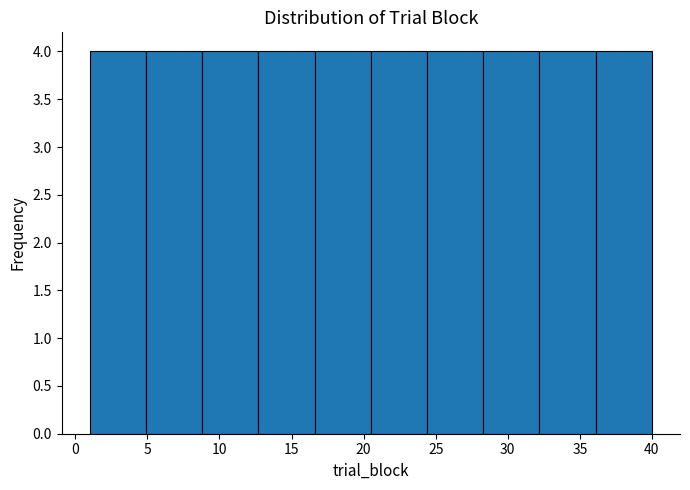

Reading left to right, list every bar in this chart as the range it spans on the x-axis followed by its height. Neither the bar edges nor the heights are printed on the chart, so give them approximately, as read against the axes.

1.0 to 4.9: 4
4.9 to 8.8: 4
8.8 to 12.7: 4
12.7 to 16.6: 4
16.6 to 20.5: 4
20.5 to 24.4: 4
24.4 to 28.3: 4
28.3 to 32.2: 4
32.2 to 36.1: 4
36.1 to 40.0: 4